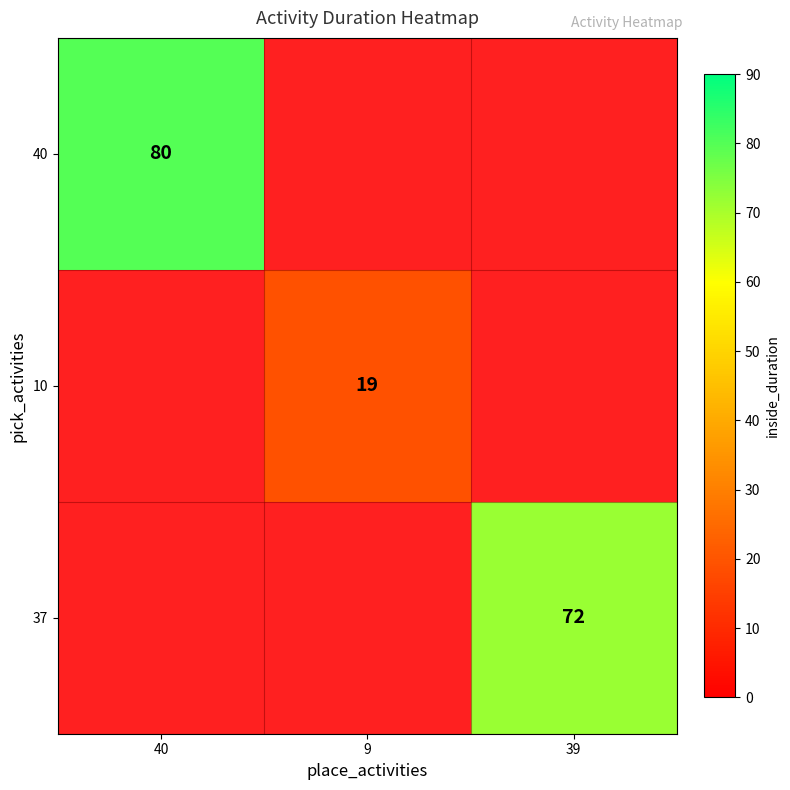

How many categories are shown in the chart?

3